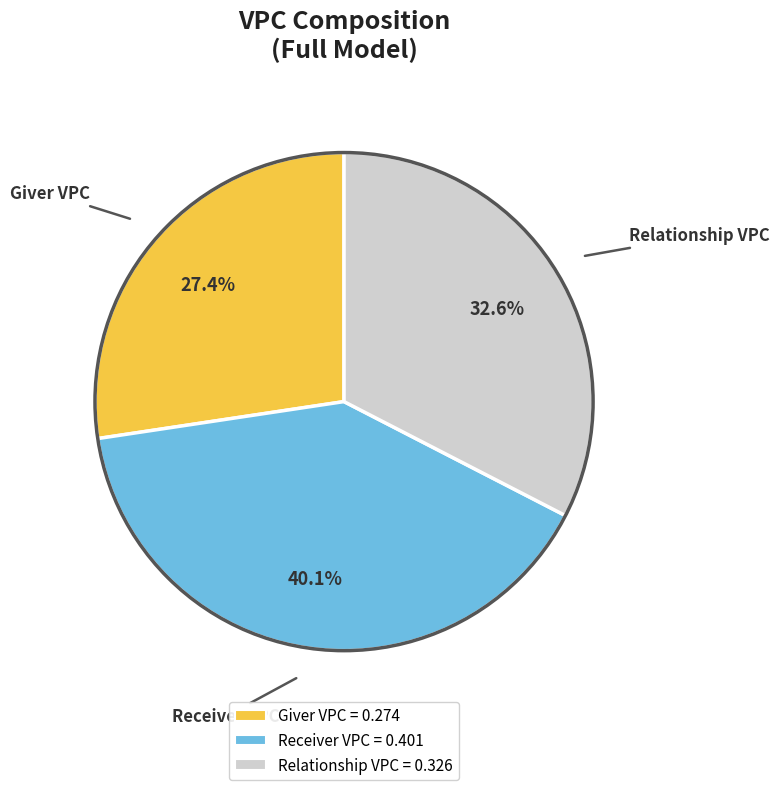

To the nearest percent, what percentage of the pie is Giver VPC?

27%